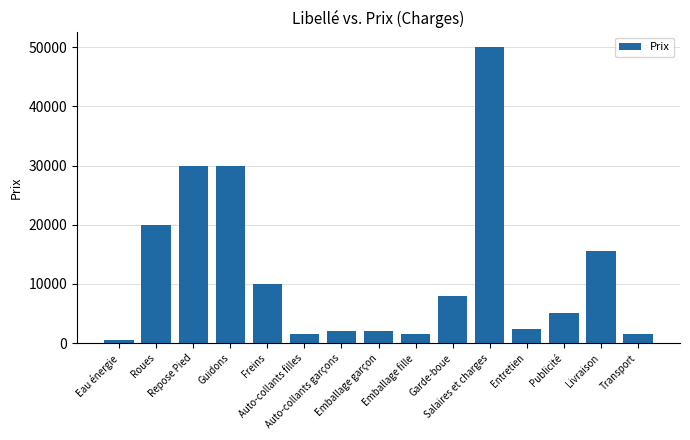

What is the value of the 4th bar from the left?

30000